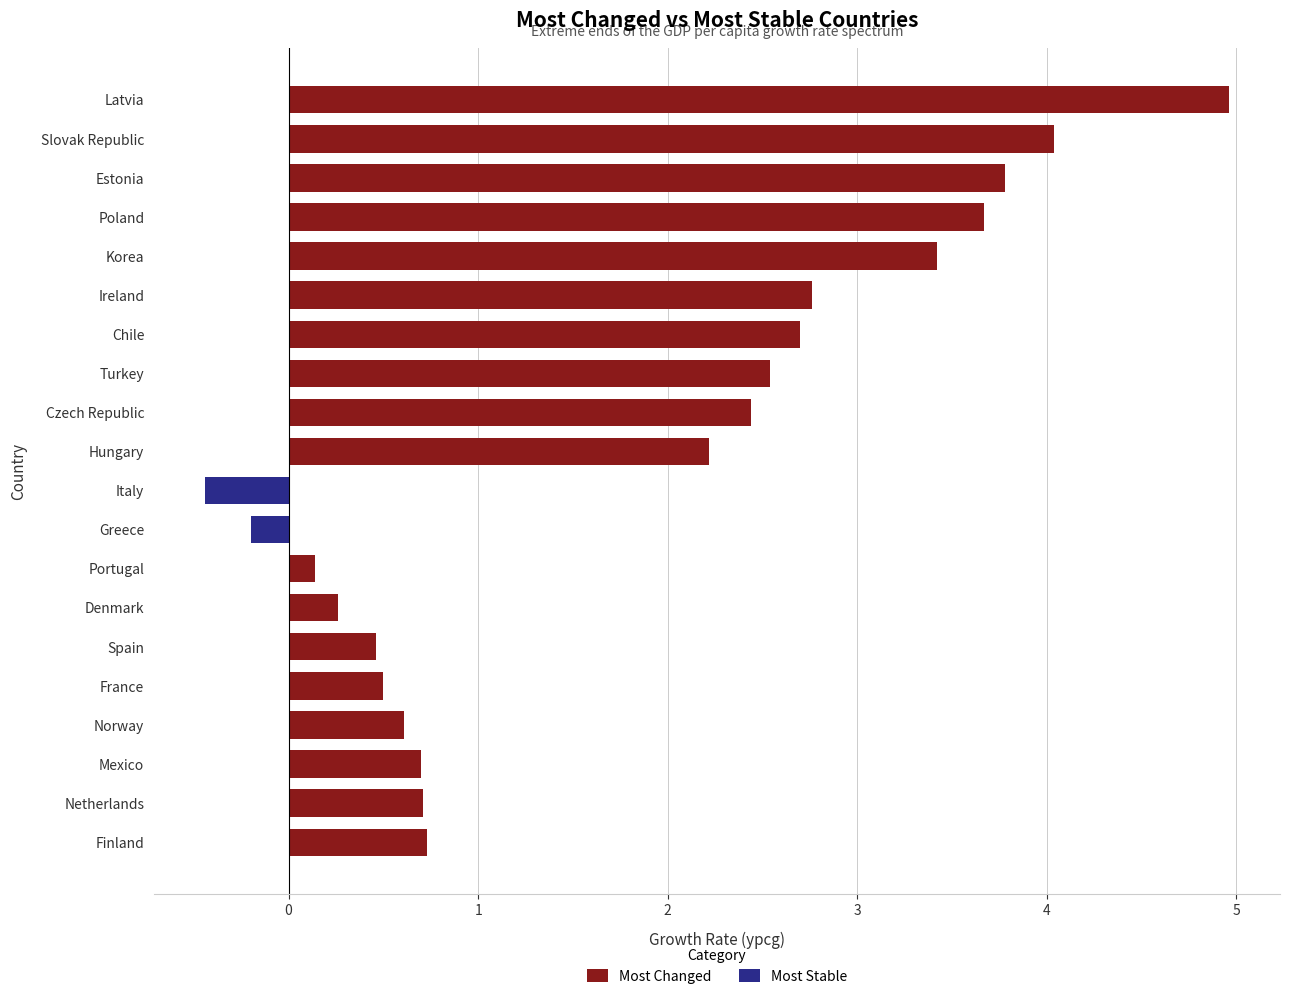

What is the value of the Most Changed bar at the 3rd from the left?

3.8